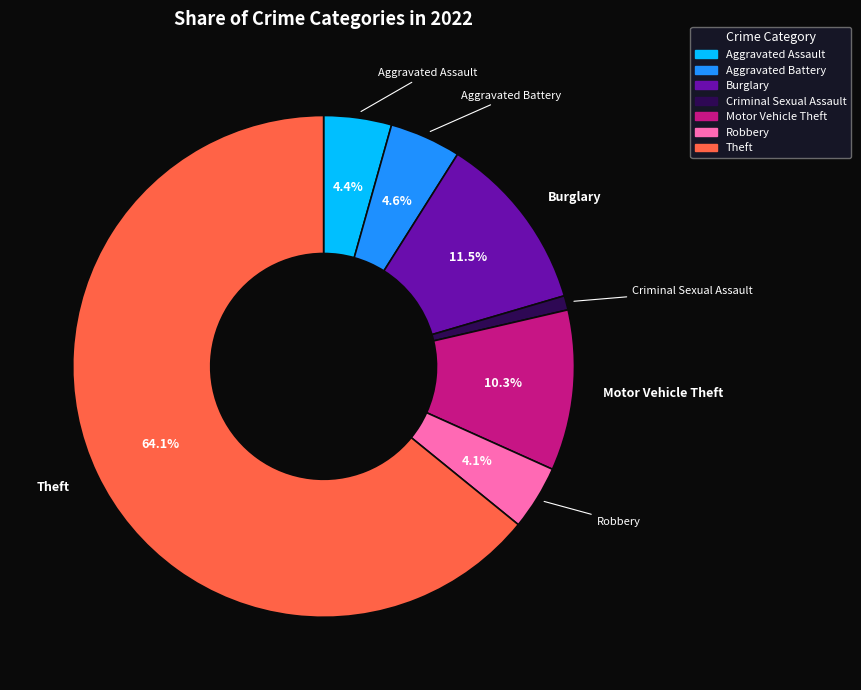

Is there any slice that represents more than half of the pie?

Yes